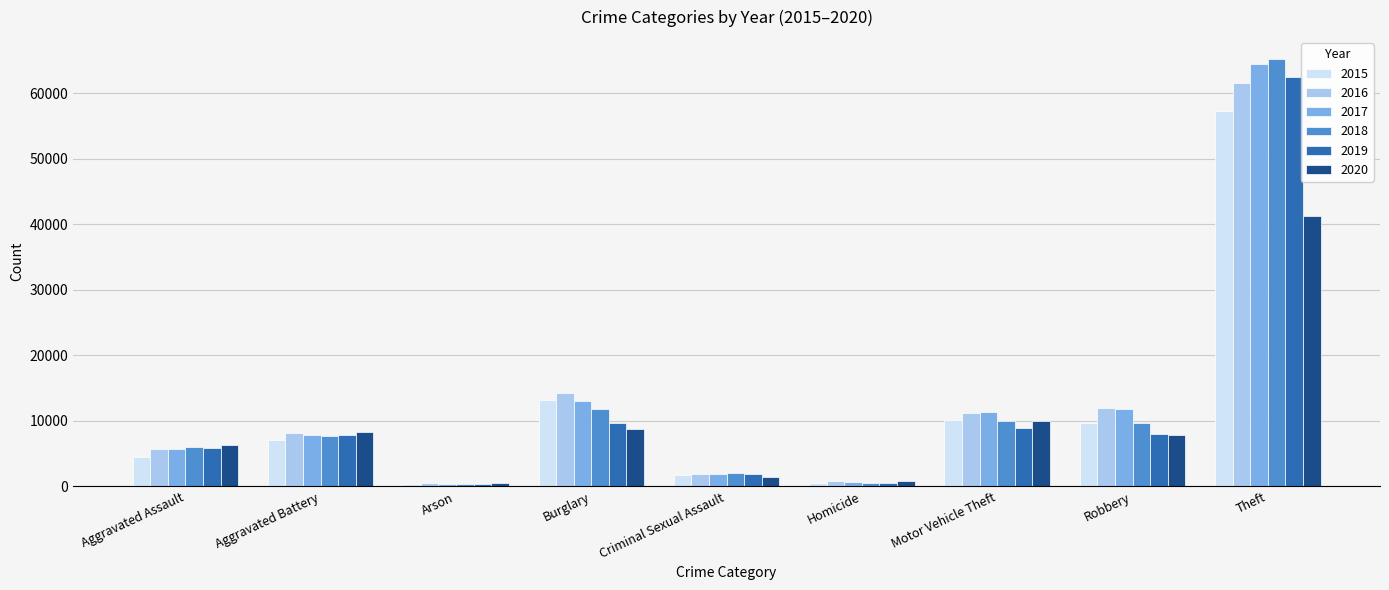

How many data points in 2018 are less than 7734?

4